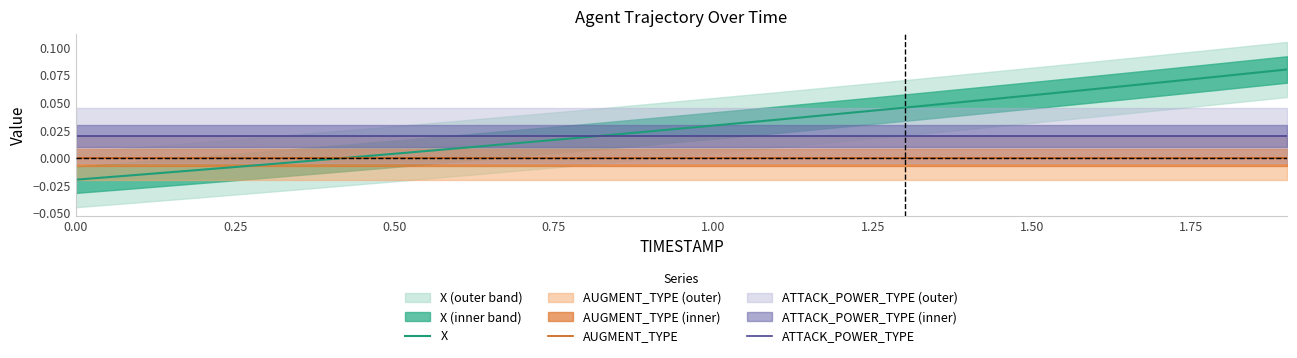

True or false: AUGMENT_TYPE and ATTACK_POWER_TYPE cross at least once.

False